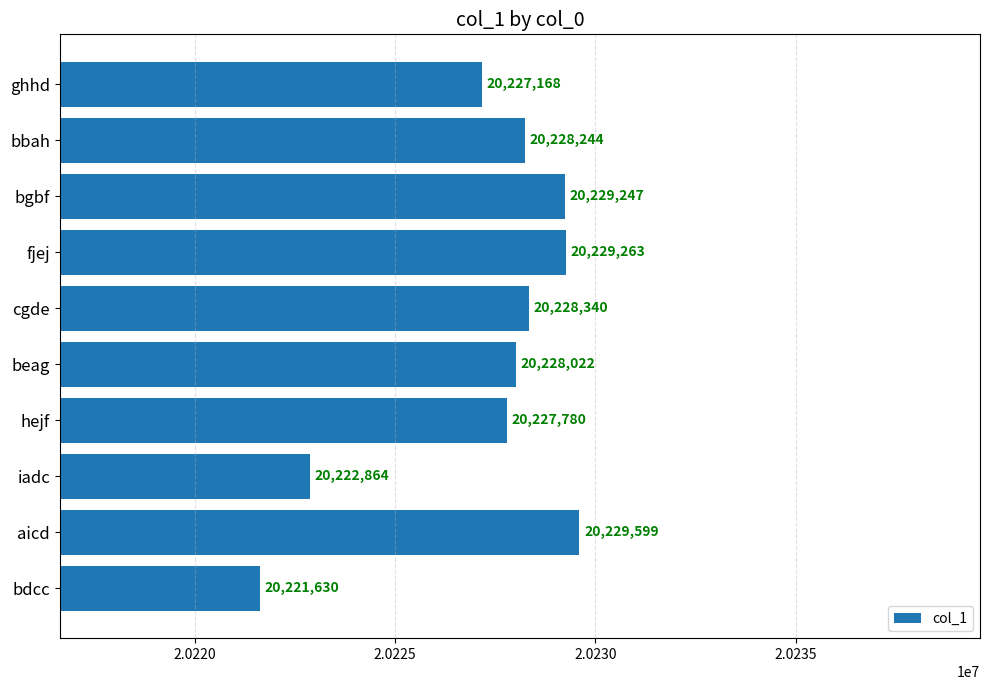

Where is the data nearest to the value 20225614?

ghhd